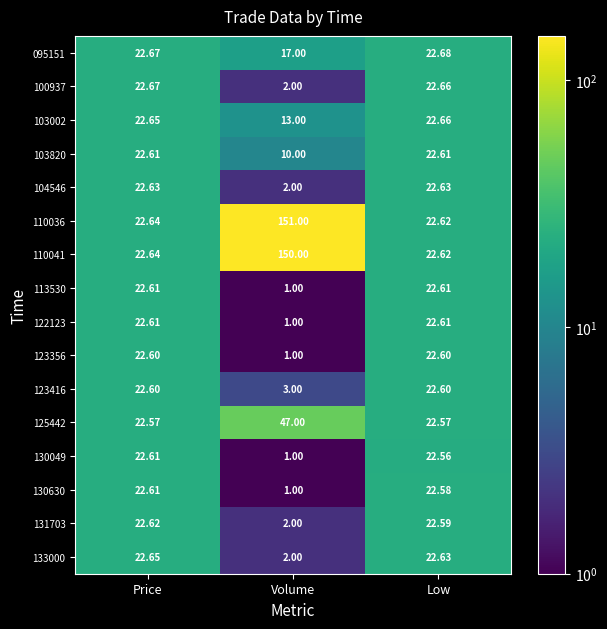

Which category has the highest value across all series?

Volume